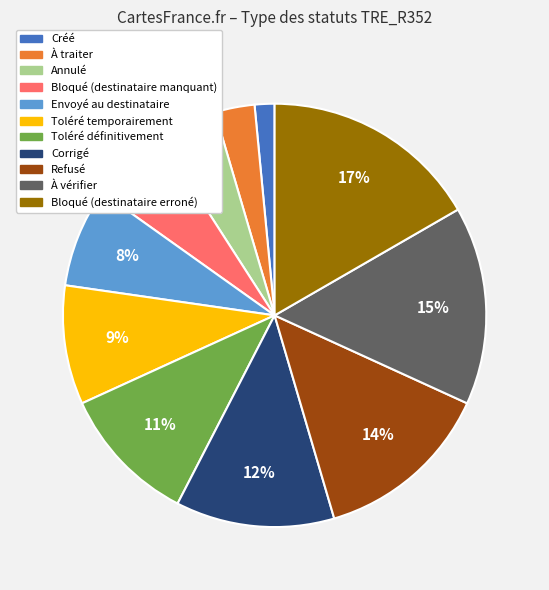

Count the number of slices in the pie.

11